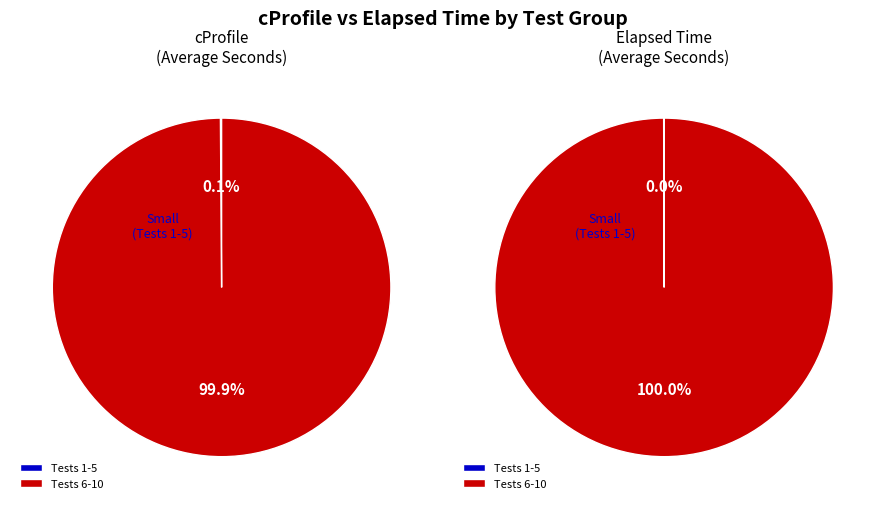

Is Test 9 the majority of the pie?

No